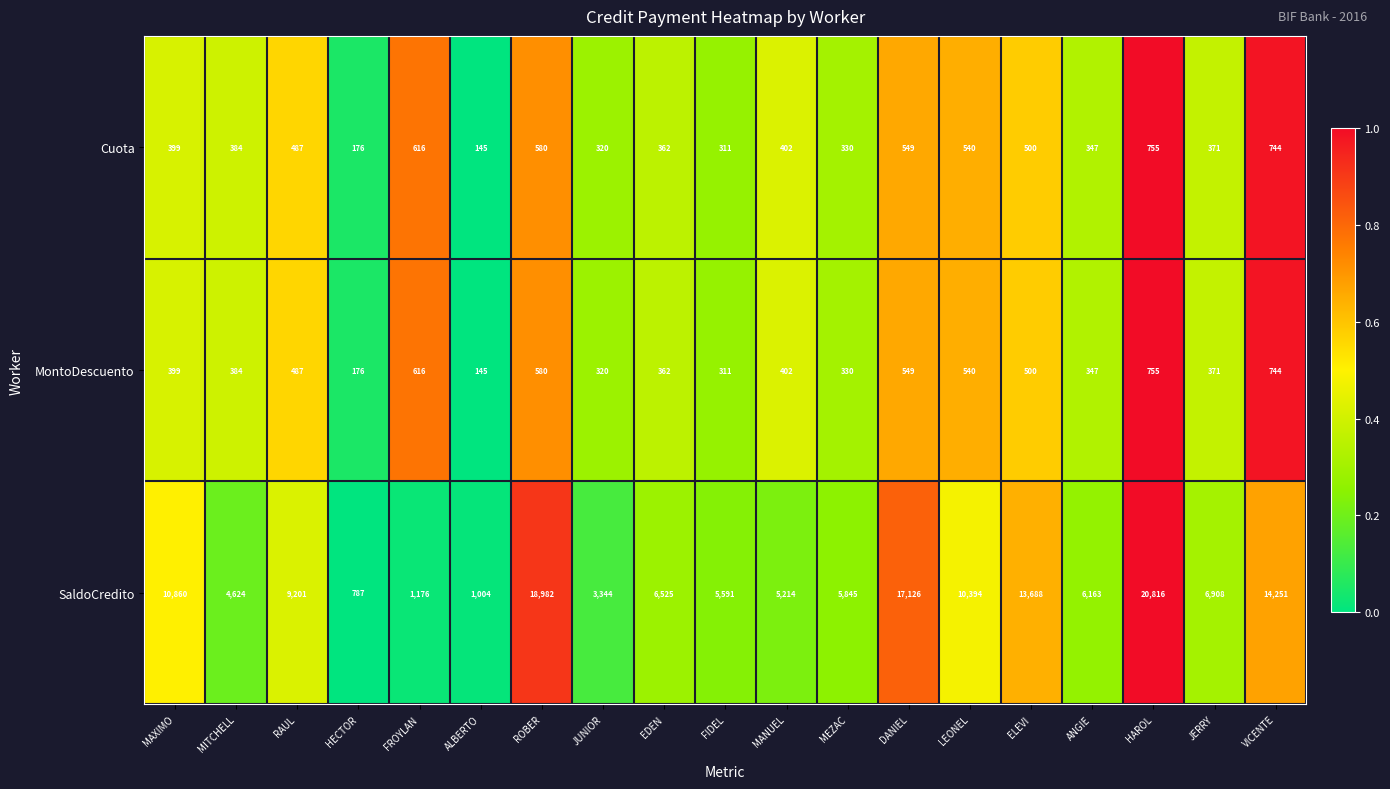

At which category is the sum across all series the highest?

HAROL